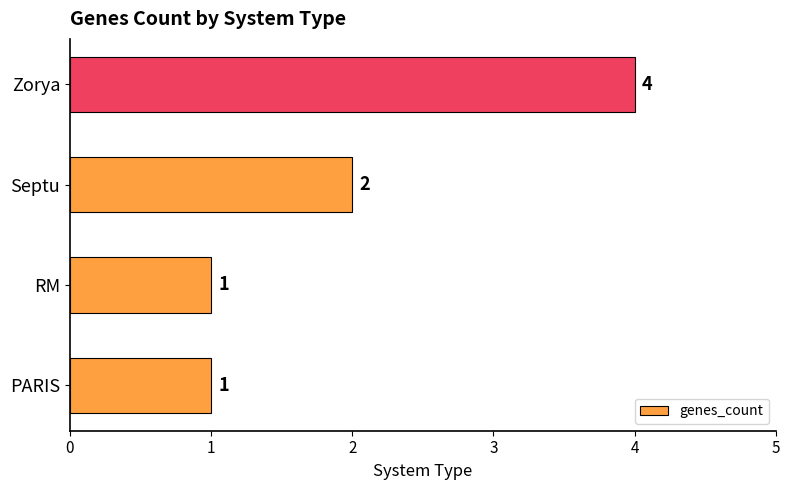

The value at RM is 2. True or false?

False